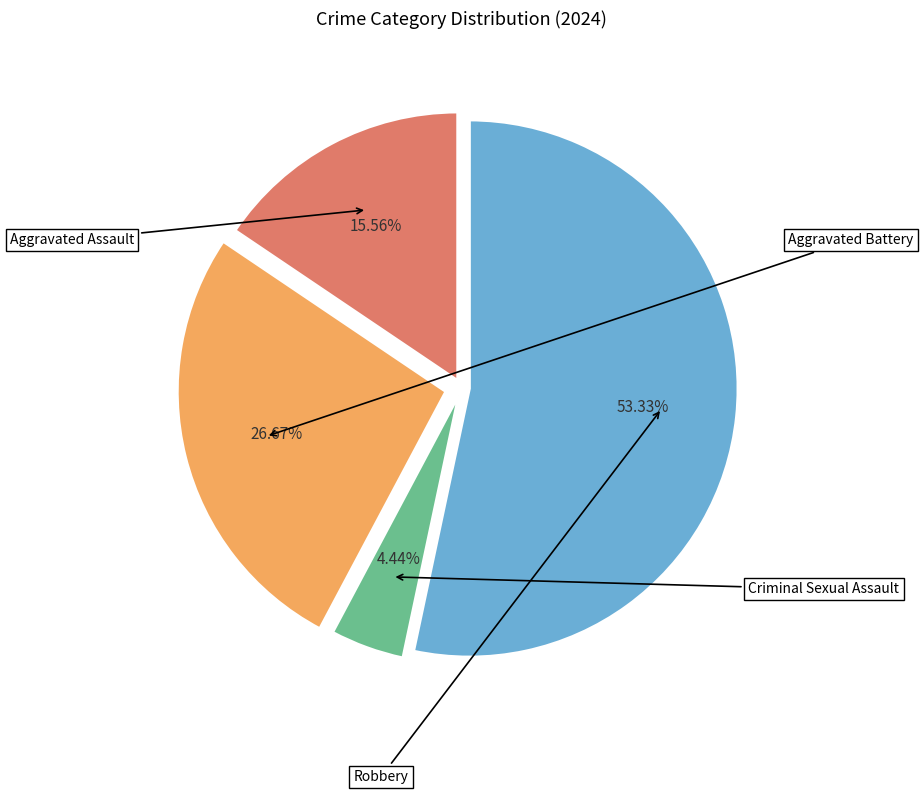

What is the total percentage of Robbery and Aggravated Assault?

68.9%